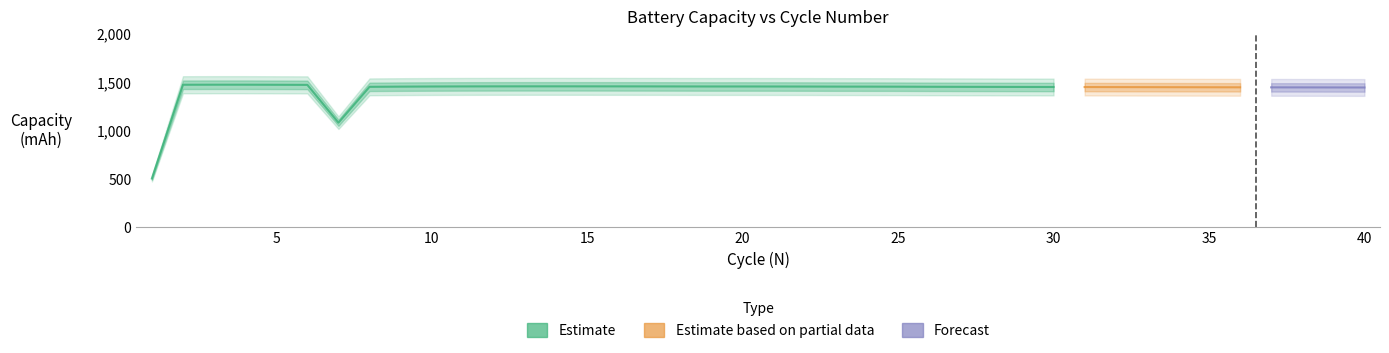

Rank the categories by value from highest to lowest.

3, 4, 2, 5, 6, 14, 13, 15, 12, 16, 17, 11, 18, 20, 19, 21, 10, 22, 23, 24, 9, 25, 26, 8, 27, 28, 29, 30, 31, 32, 33, 34, 35, 36, 37, 38, 39, 40, 7, 1